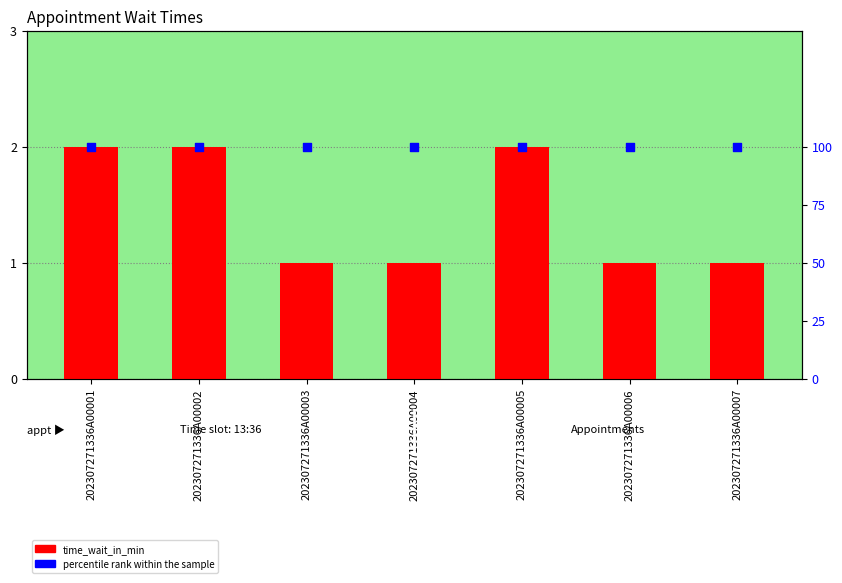

Which series has the widest spread of Y values?

time_wait_in_min